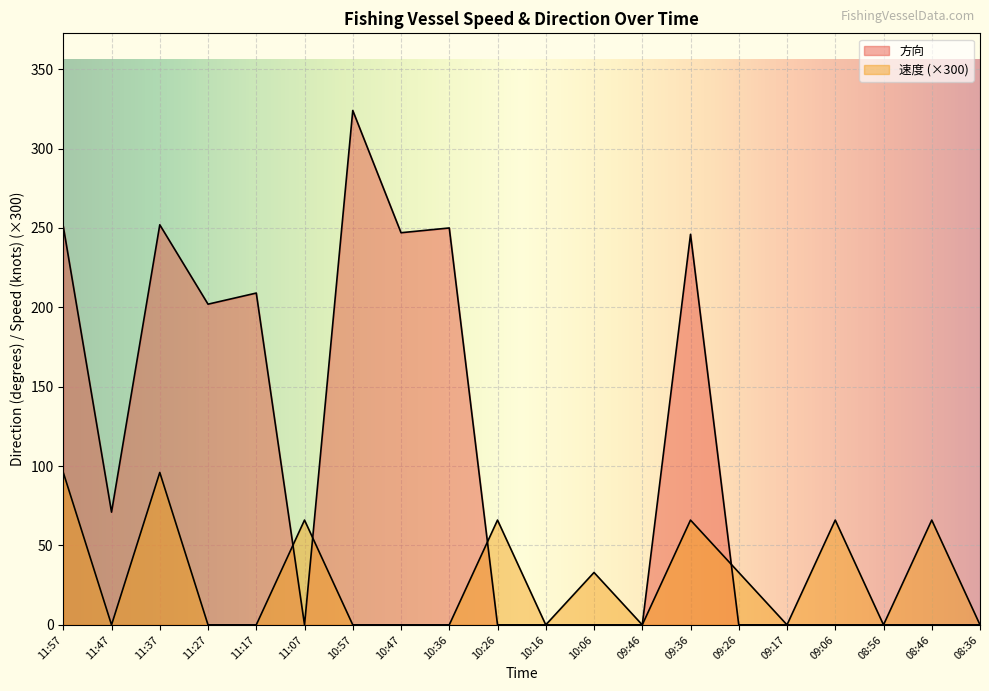

Does the chart display data point markers on the line(s)?

No